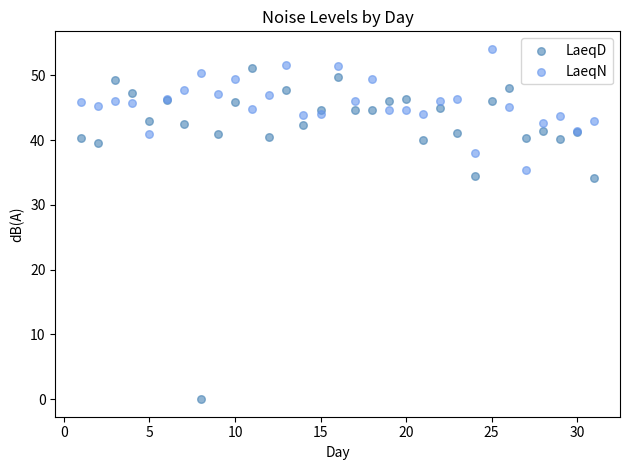

Which series reaches the maximum Y coordinate?

LaeqN